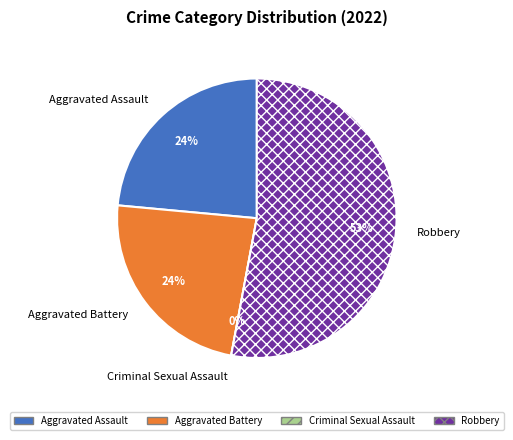

Does any single category account for the majority?

Yes